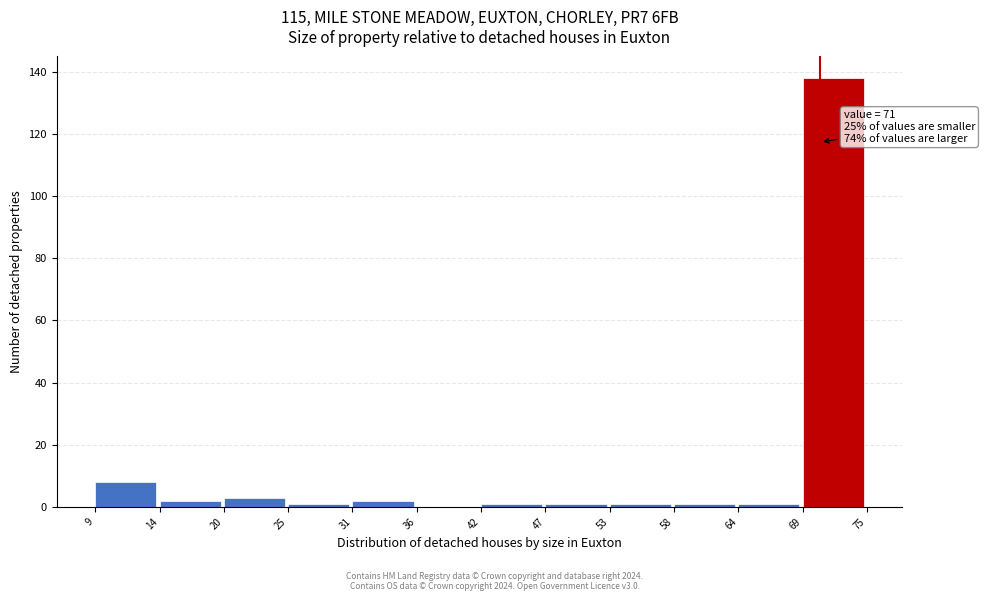

Which range on the x-axis has the tallest bar?

69 to 75